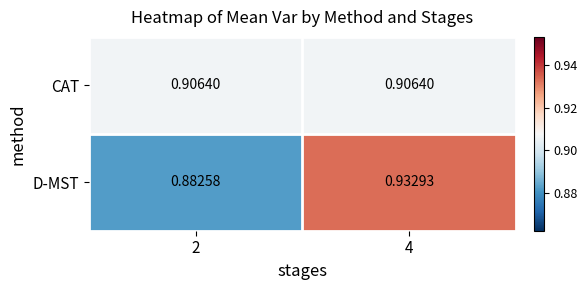

Count the number of categories in the chart.

2